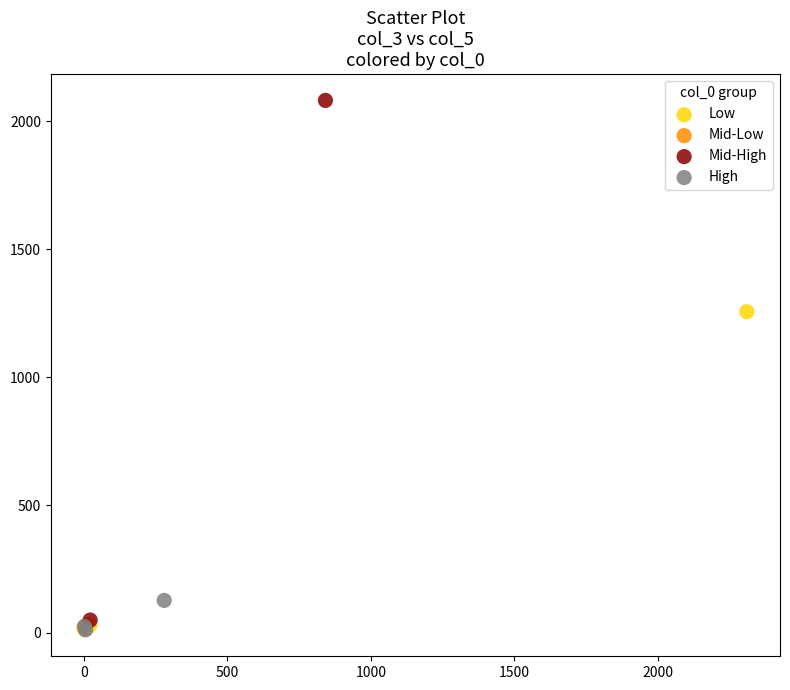

Which series has the largest Y range (max minus min)?

Mid-High